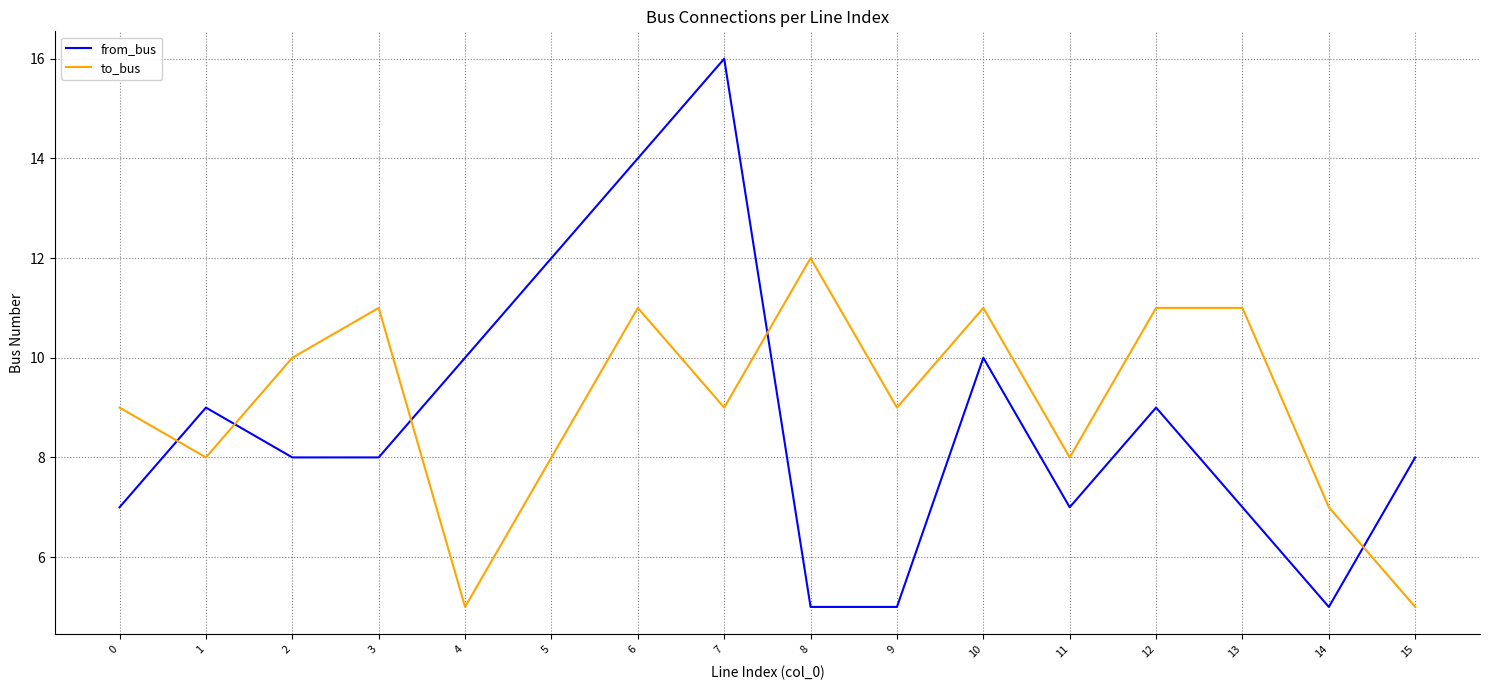

Which series changed the most between 6 and 10?

from_bus